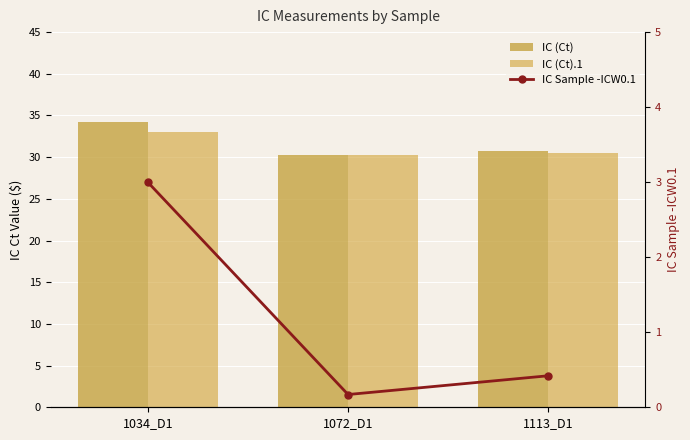

What is the difference between the maximum and minimum values in the IC (Ct) series?

3.9